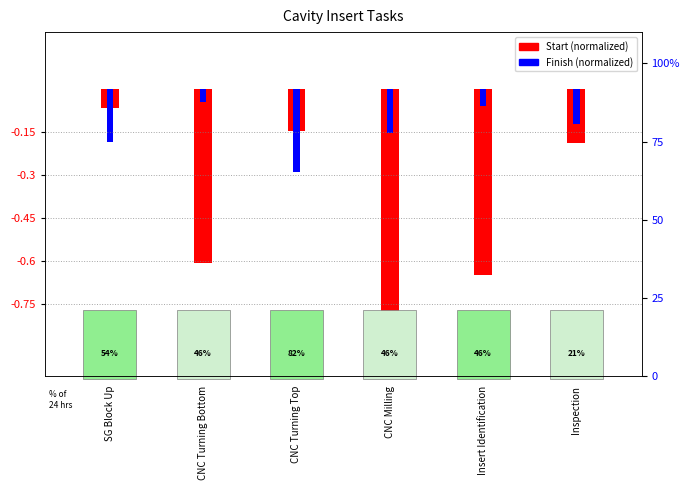

Between SG Block Up and Insert Identification, which is larger?

SG Block Up